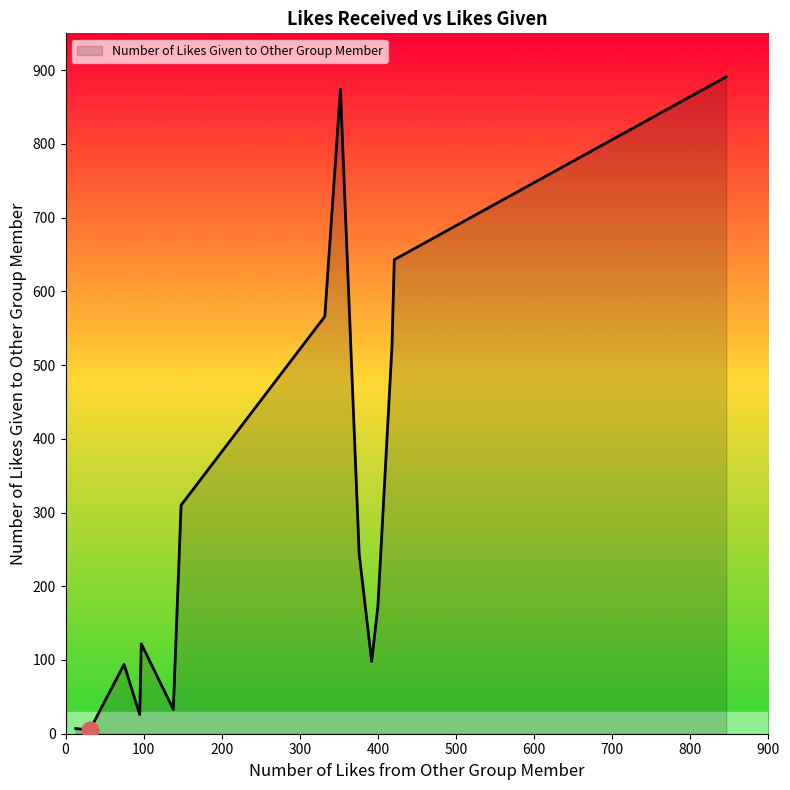

What is the greatest value displayed?

891